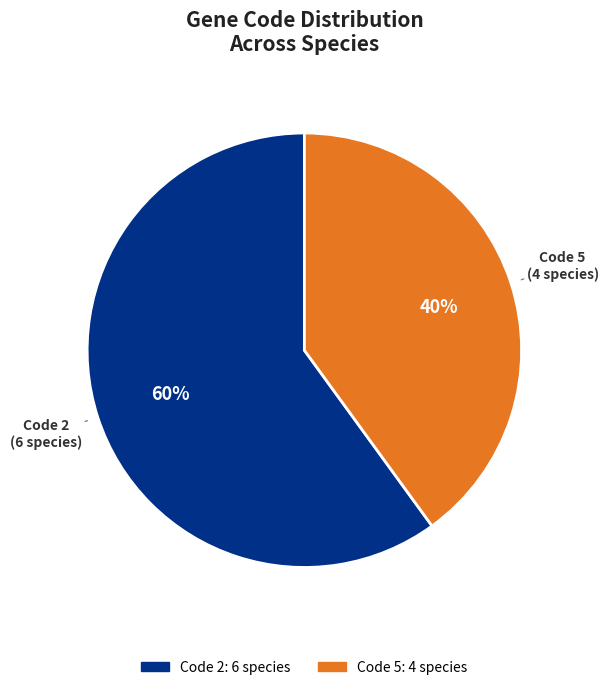

Is there any slice that represents more than half of the pie?

Yes